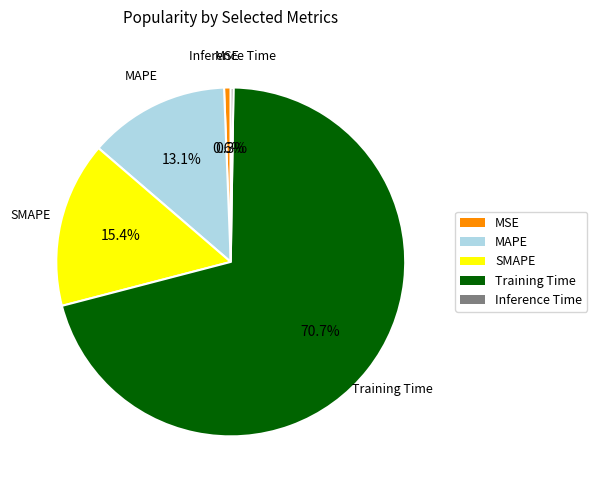

Between MSE and MAPE, which is larger?

MAPE